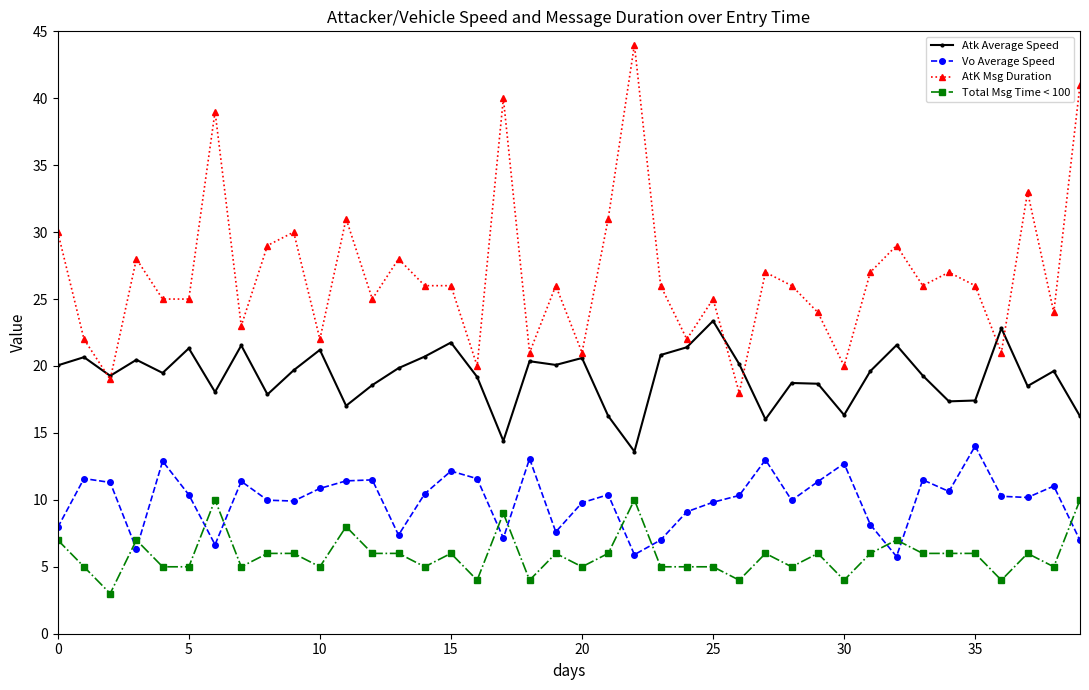

True or false: Vo Average Speed and Atk Average Speed intersect in this chart.

False